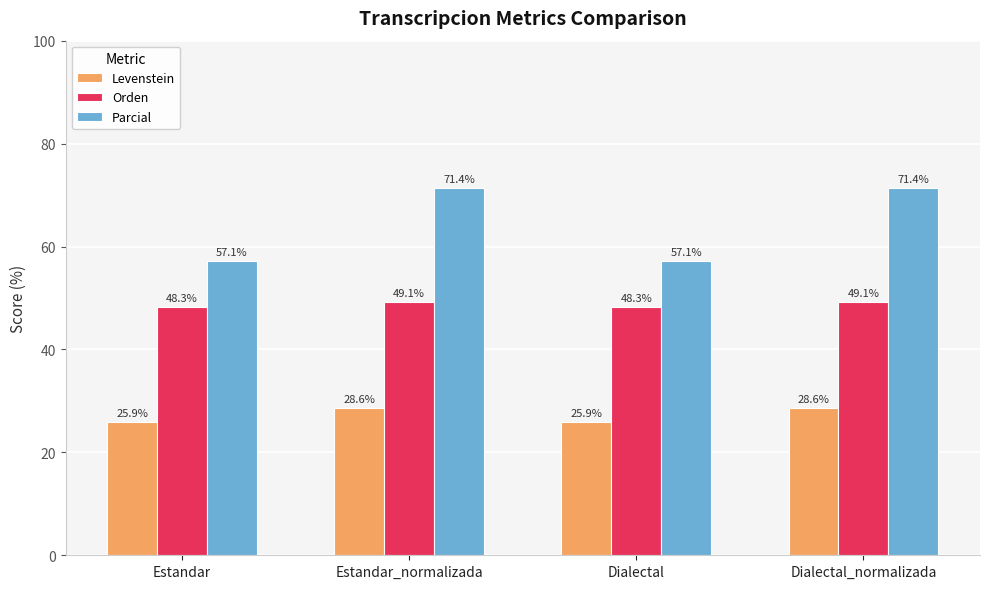

At how many categories does at least one series exceed 34?

4